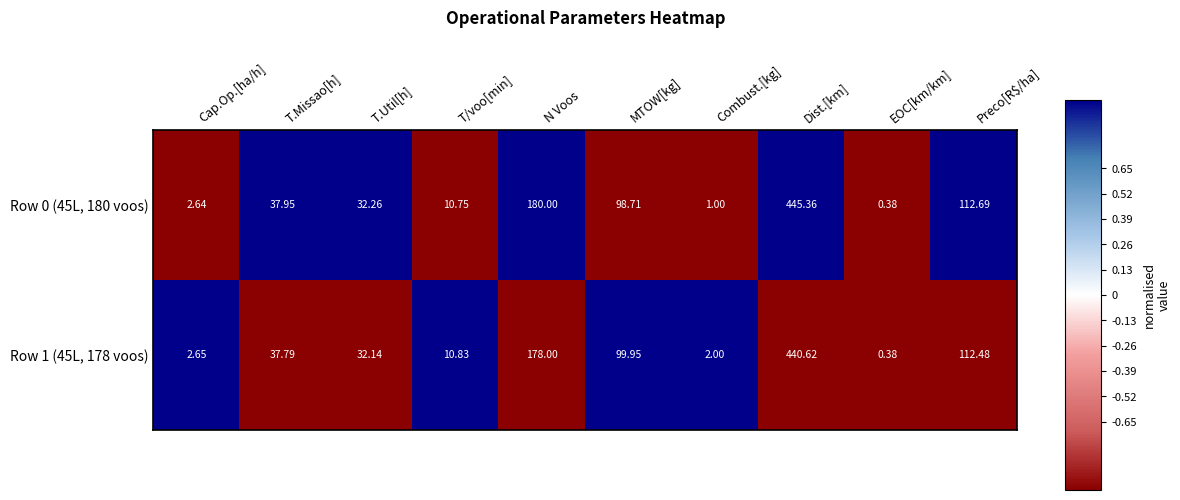

Where is Row 1 (45L, 178 voos) nearest to the value 220?

N Voos